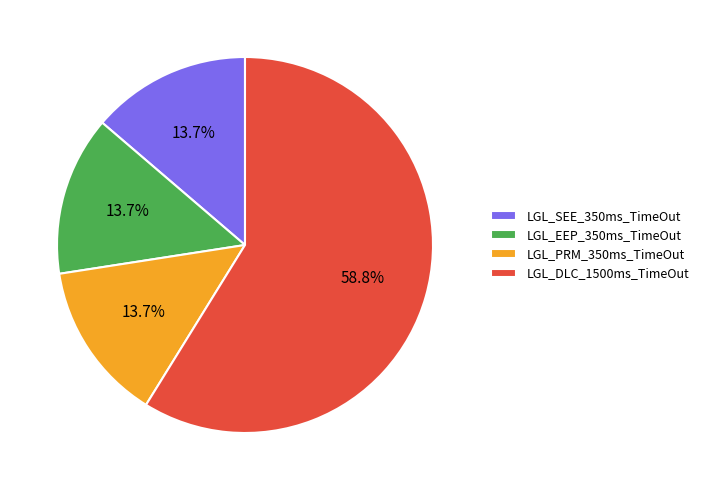

Which category has the biggest portion of the pie?

LGL_DLC_1500ms_TimeOut